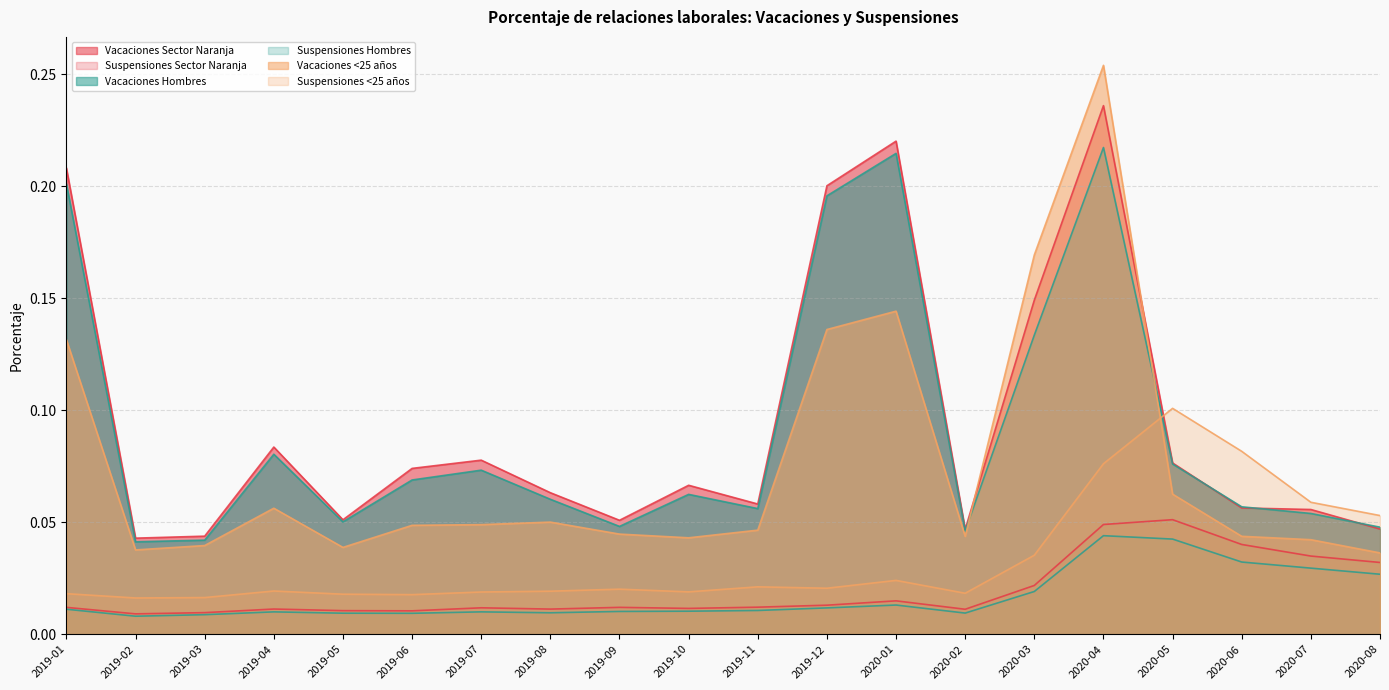

Reading left to right, extract all data points from this chart.

Vacaciones Sector Naranja: 0.2	0.0	0.0	0.1	0.1	0.1	0.1	0.1	0.1	0.1	0.1	0.2	0.2	0.0	0.1	0.2	0.1	0.1	0.1	0.0
Suspensiones Sector Naranja: 0.0	0.0	0.0	0.0	0.0	0.0	0.0	0.0	0.0	0.0	0.0	0.0	0.0	0.0	0.0	0.0	0.1	0.0	0.0	0.0
Vacaciones Hombres: 0.2	0.0	0.0	0.1	0.1	0.1	0.1	0.1	0.0	0.1	0.1	0.2	0.2	0.0	0.1	0.2	0.1	0.1	0.1	0.0
Suspensiones Hombres: 0.0	0.0	0.0	0.0	0.0	0.0	0.0	0.0	0.0	0.0	0.0	0.0	0.0	0.0	0.0	0.0	0.0	0.0	0.0	0.0
Vacaciones <25 años: 0.1	0.0	0.0	0.1	0.0	0.0	0.0	0.1	0.0	0.0	0.0	0.1	0.1	0.0	0.2	0.3	0.1	0.0	0.0	0.0
Suspensiones <25 años: 0.0	0.0	0.0	0.0	0.0	0.0	0.0	0.0	0.0	0.0	0.0	0.0	0.0	0.0	0.0	0.1	0.1	0.1	0.1	0.1